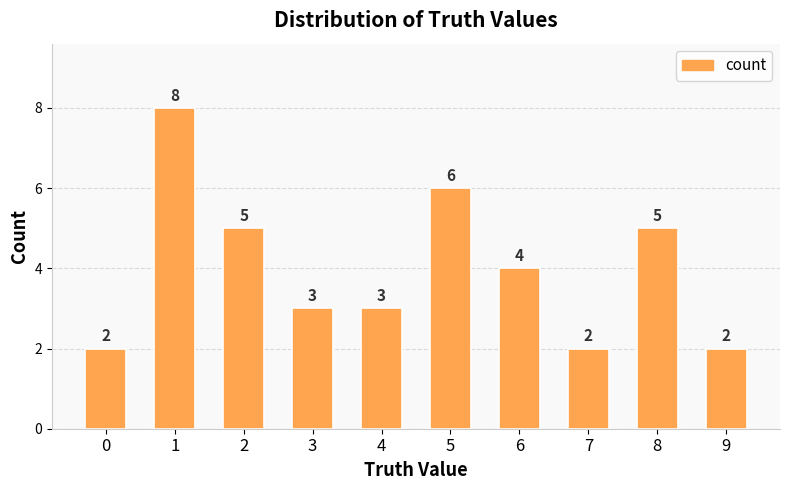

What is the value of the 4th bar from the left?

3